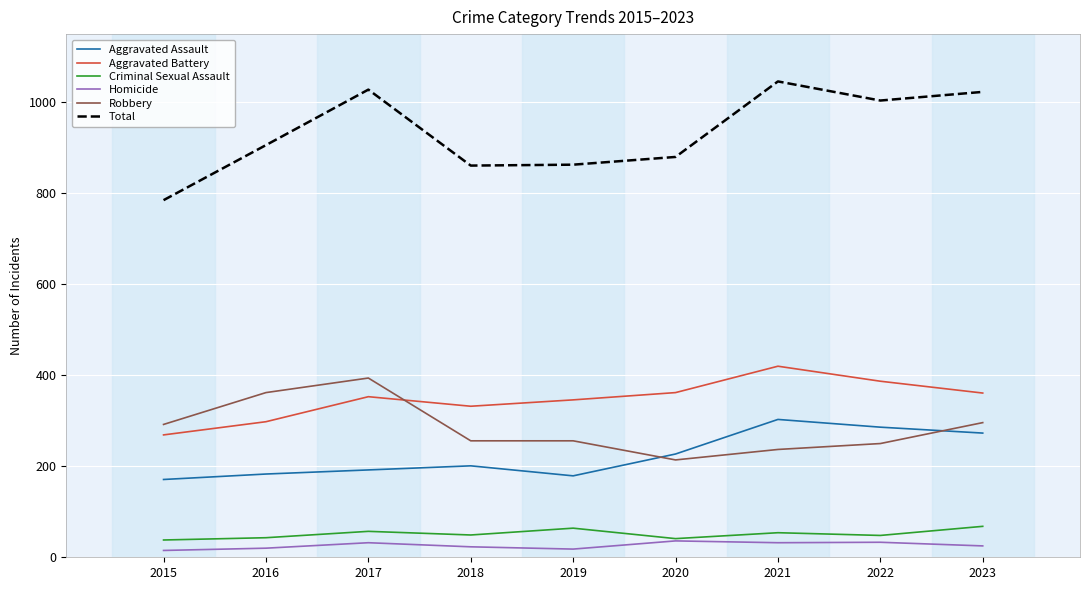

Which series has the largest total across all categories?

Total